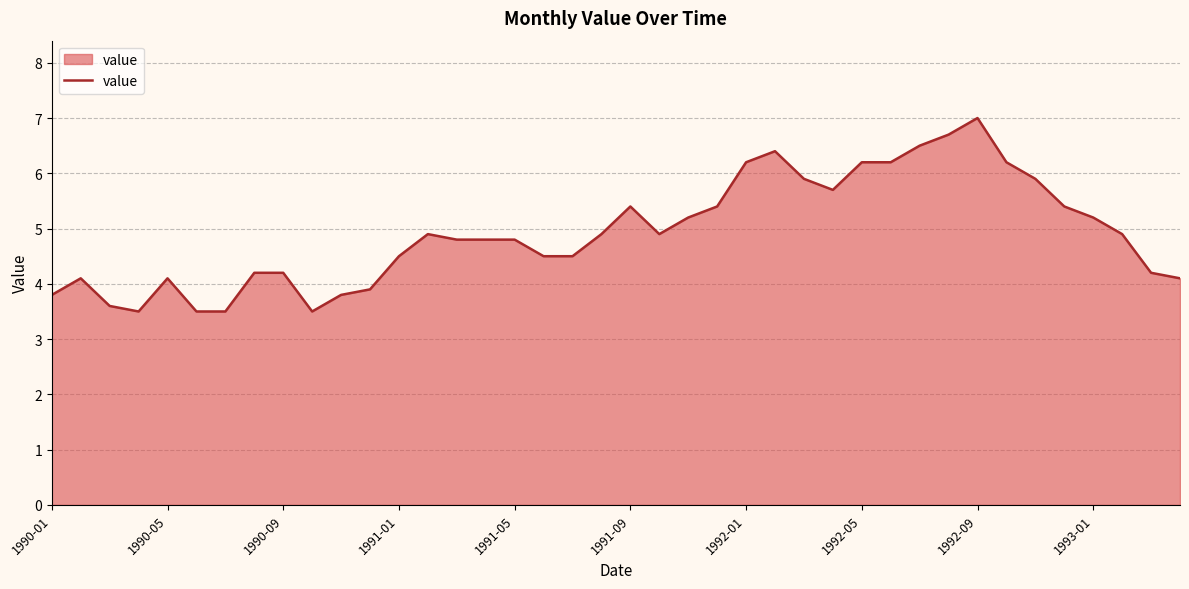

What is the difference between the maximum and minimum values?

3.5